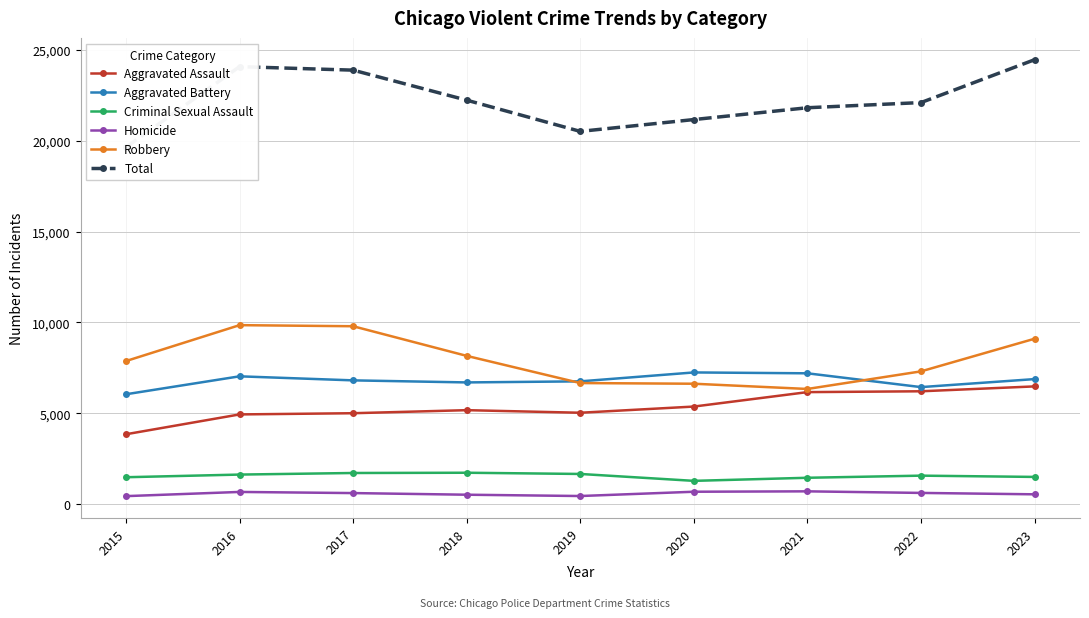

True or false: Robbery has a value of 9098 at 2023.

True